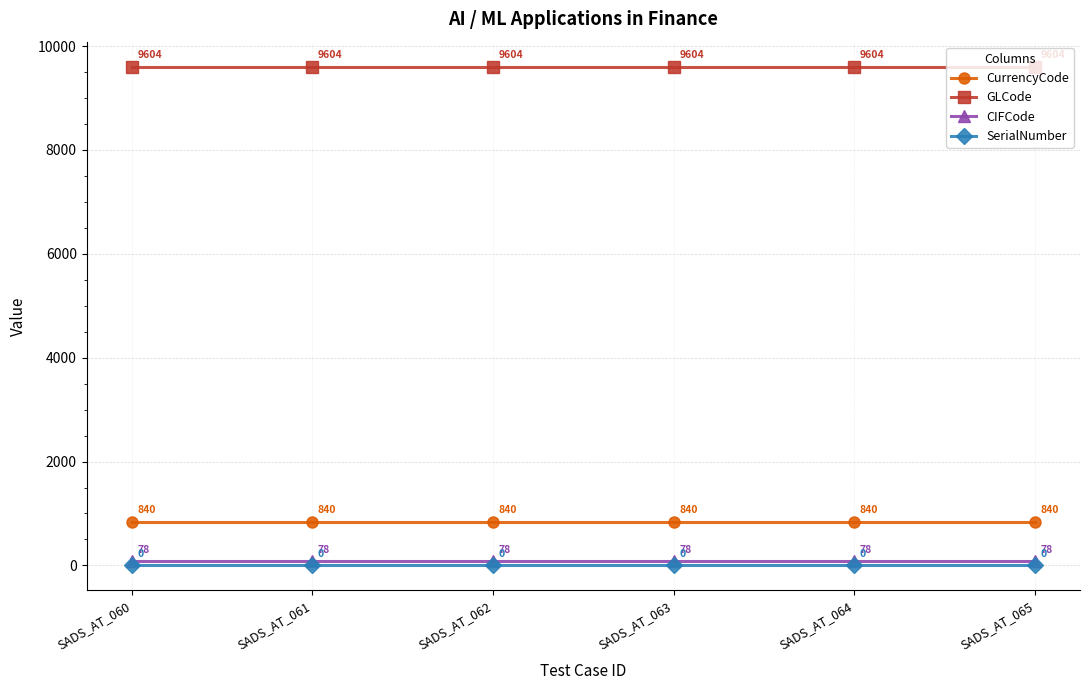

How many categories are shown in the chart?

6